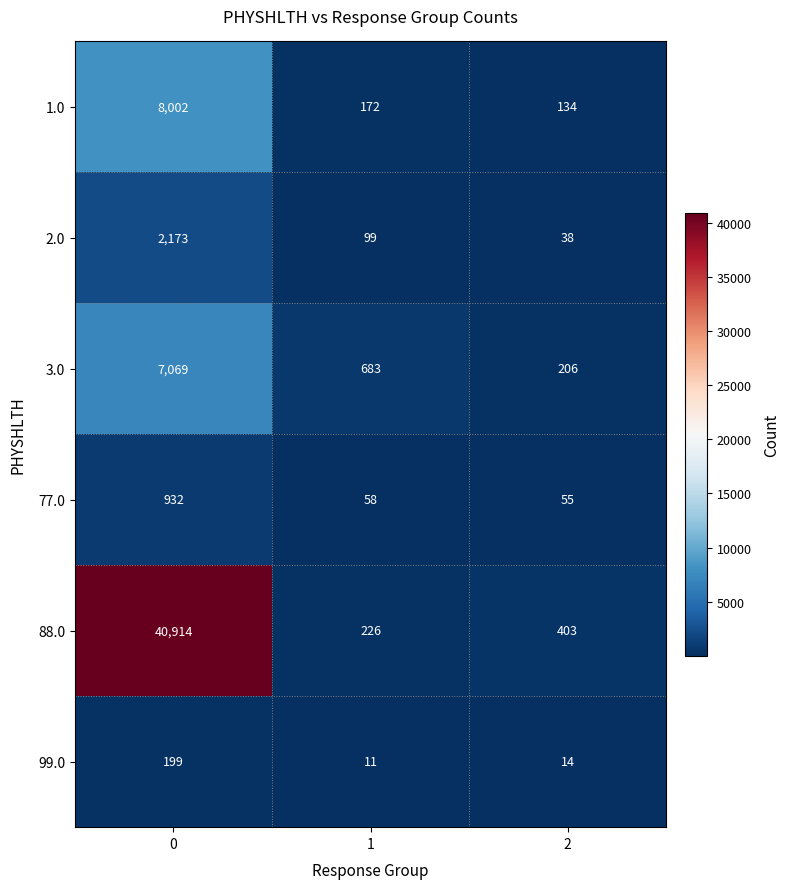

Which series has the widest spread of values?

88.0